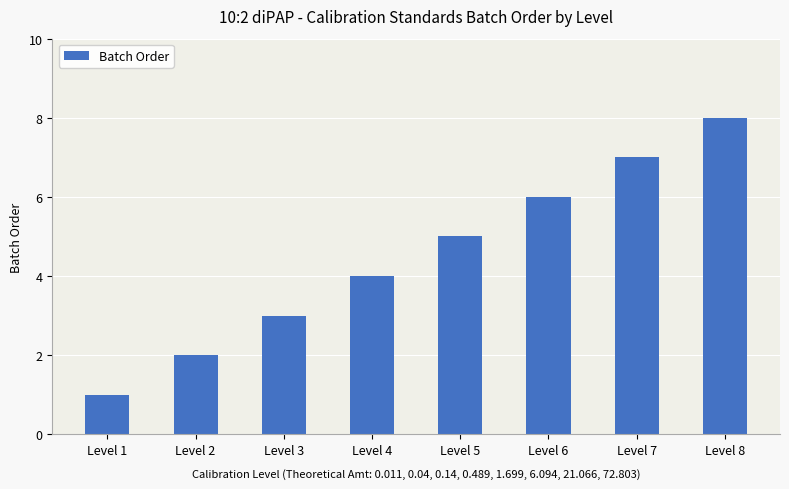

Reading left to right, transcribe all the data shown in this chart.

Level 1=1	Level 2=2	Level 3=3	Level 4=4	Level 5=5	Level 6=6	Level 7=7	Level 8=8